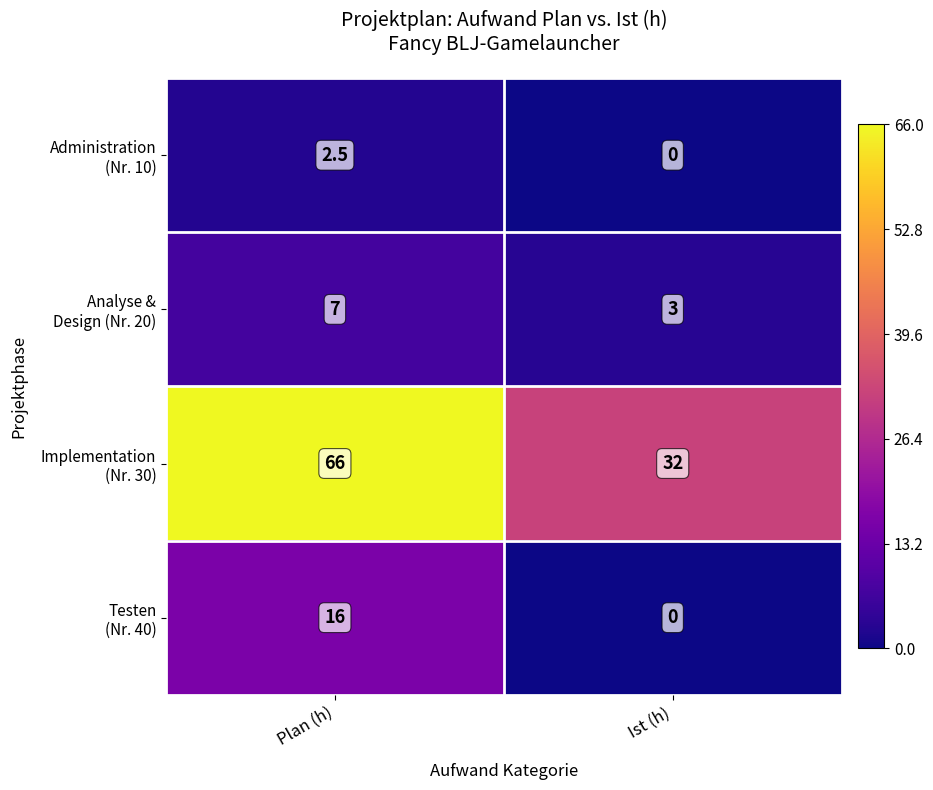

What is the total value across all series at Ist (h)?

35.0